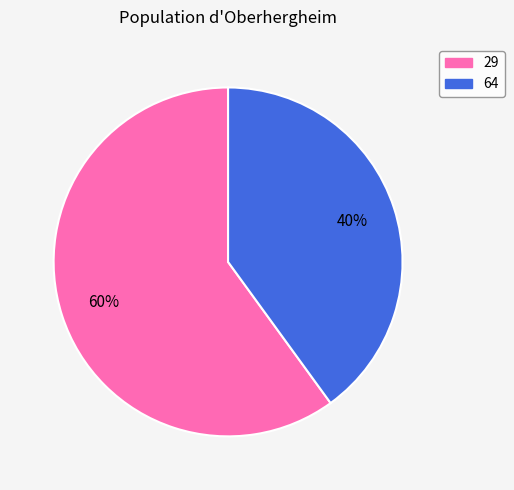

Is the sum of 29 and 64 greater than half?

Yes